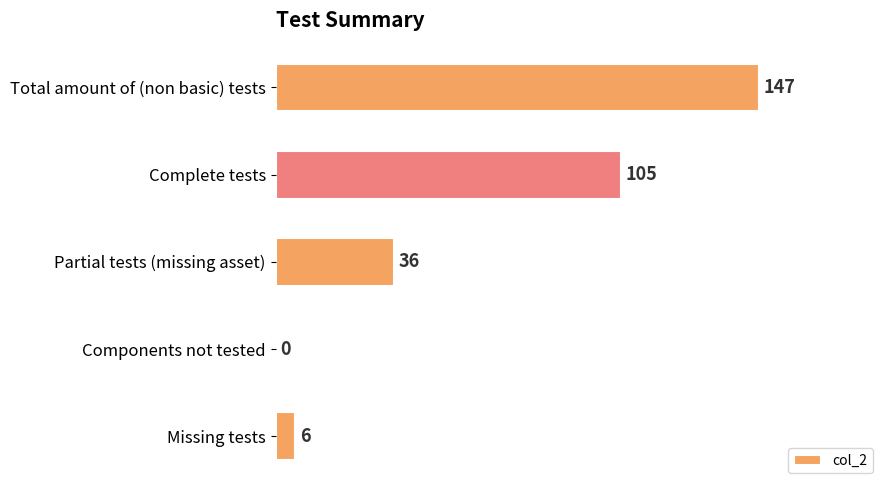

Which category has the highest value across all series?

Total amount of (non basic) tests